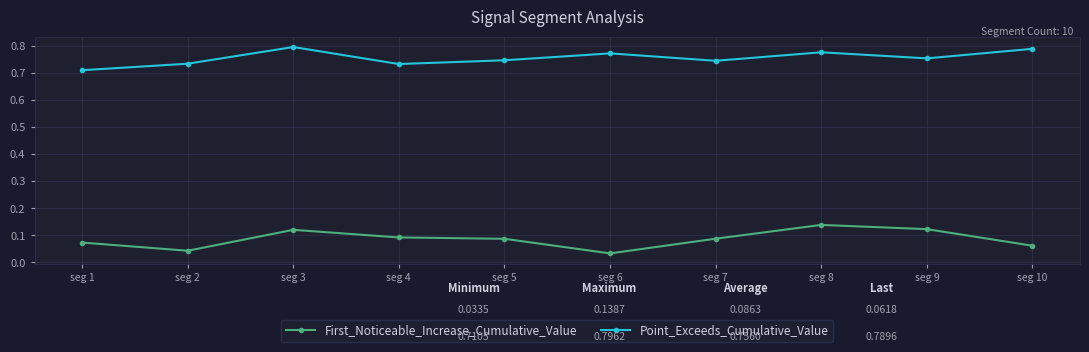

Where is the first local maximum for First_Noticeable_Increase_Cumulative_Value?

seg 3